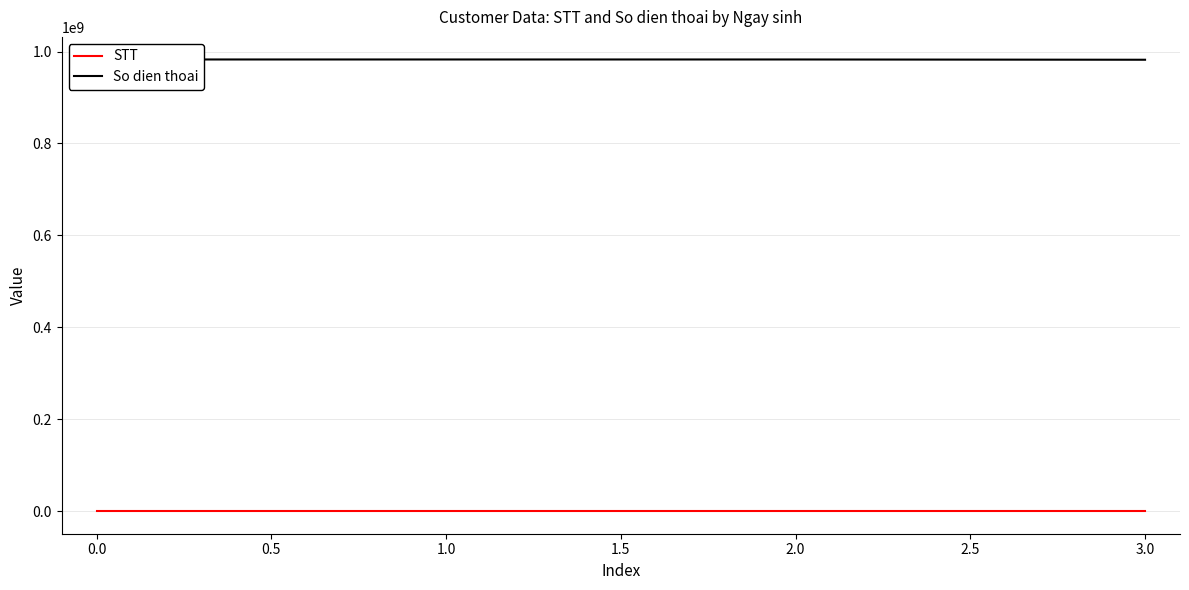

Rank the series by their average value, from highest to lowest.

So dien thoai, STT